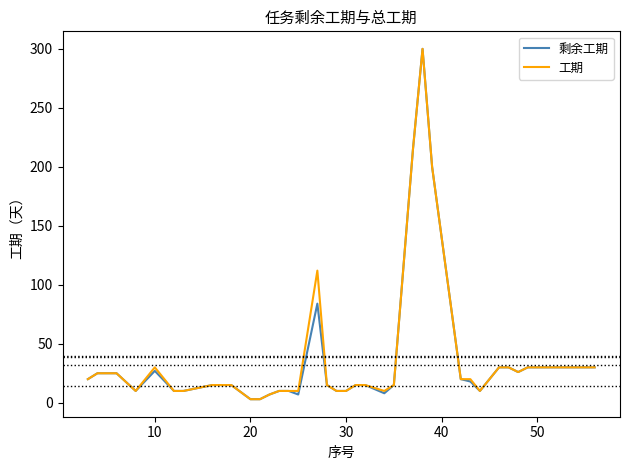

What is the greatest value displayed?

300.0